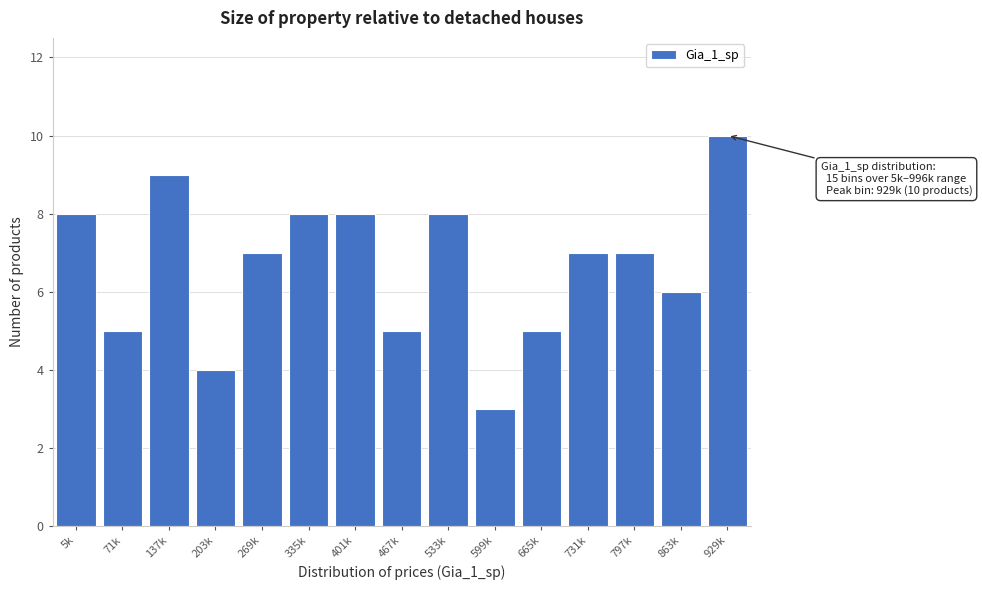

Reading left to right, list all the values displayed in this chart.

5k=8	71k=5	137k=9	203k=4	269k=7	335k=8	401k=8	467k=5	533k=8	599k=3	665k=5	731k=7	797k=7	863k=6	929k=10